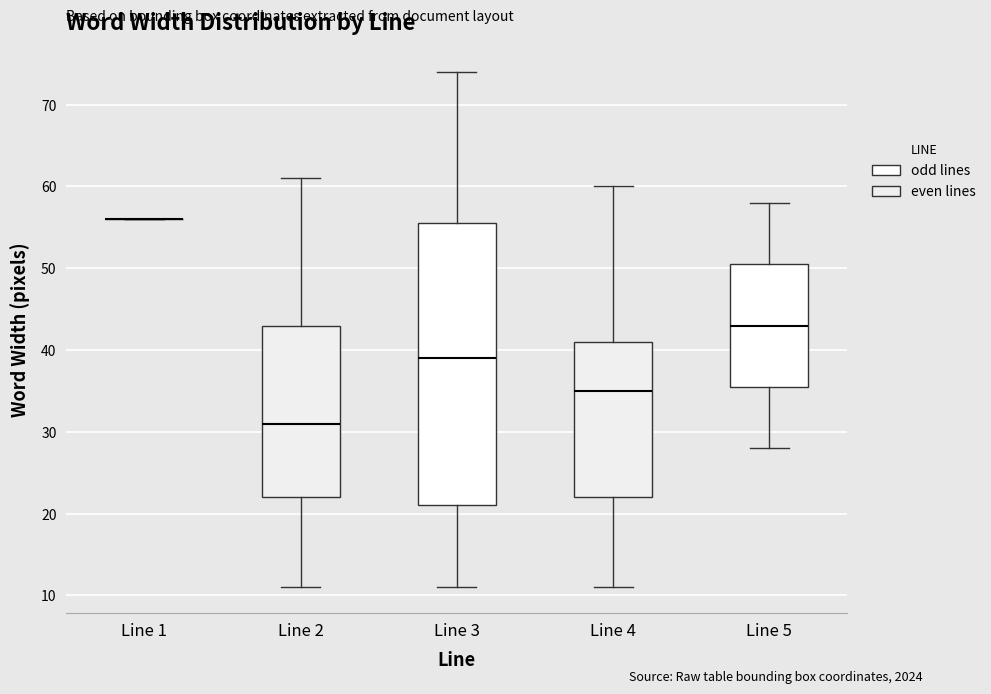

Reading left to right, transcribe this box plot: for each box, give where its median line is, the range the box spans, and where its two whiskers end, as read against the y-axis. The values are not printed on the chart, so give them approximately, as read against the axis.

Line 1: box collapsed to a line at 56, whiskers 56 to 56
Line 2: median 31, box 22 to 43, whiskers 11 to 61
Line 3: median 39, box 21 to 56, whiskers 11 to 74
Line 4: median 35, box 22 to 41, whiskers 11 to 60
Line 5: median 43, box 36 to 51, whiskers 28 to 58